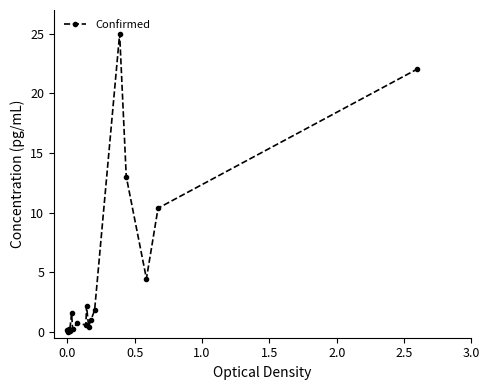

True or false: the data has more than 2 interior local peaks.

True